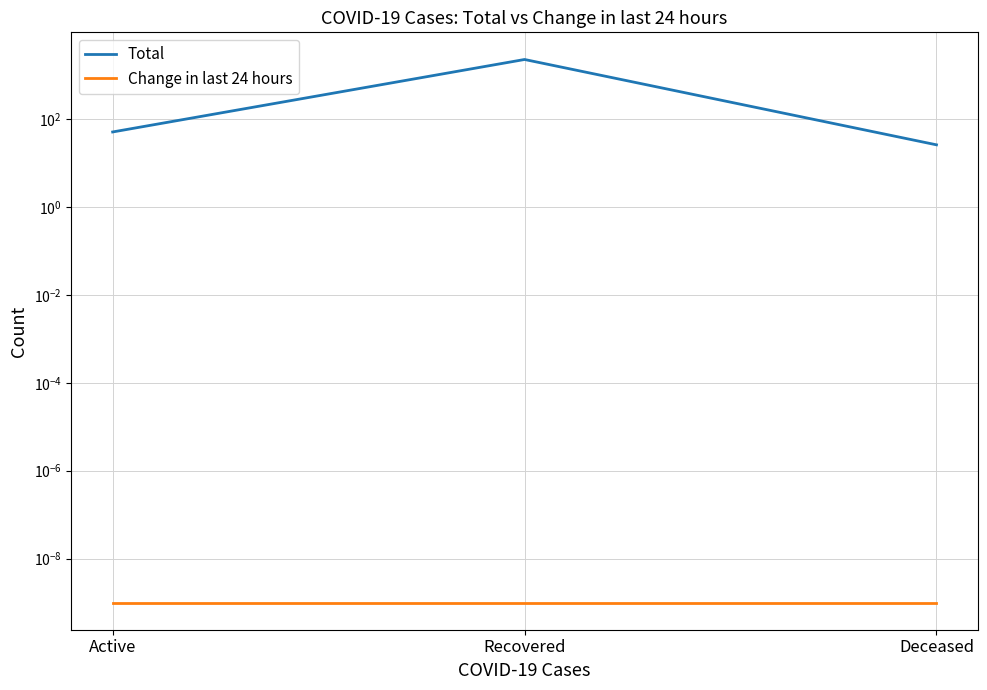

Rank the series at Recovered from highest to lowest value.

Total, Change in last 24 hours